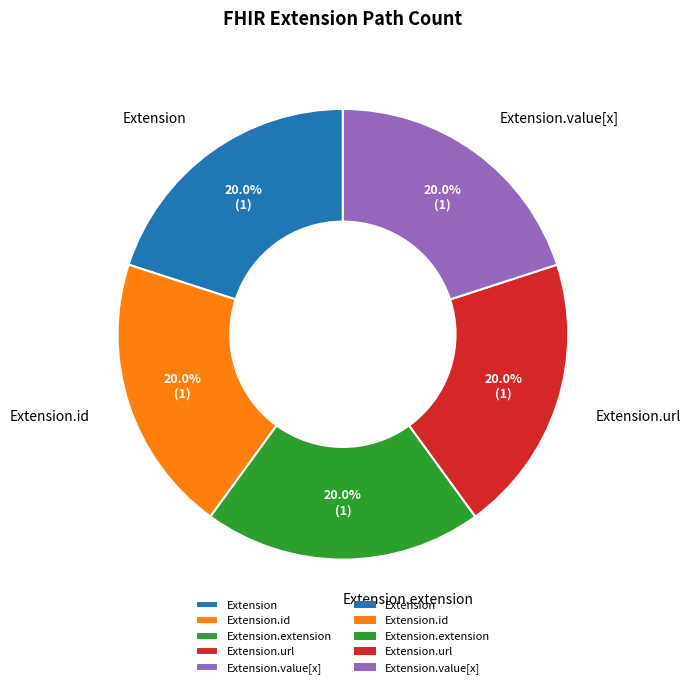

Is Extension.url the majority of the pie?

No